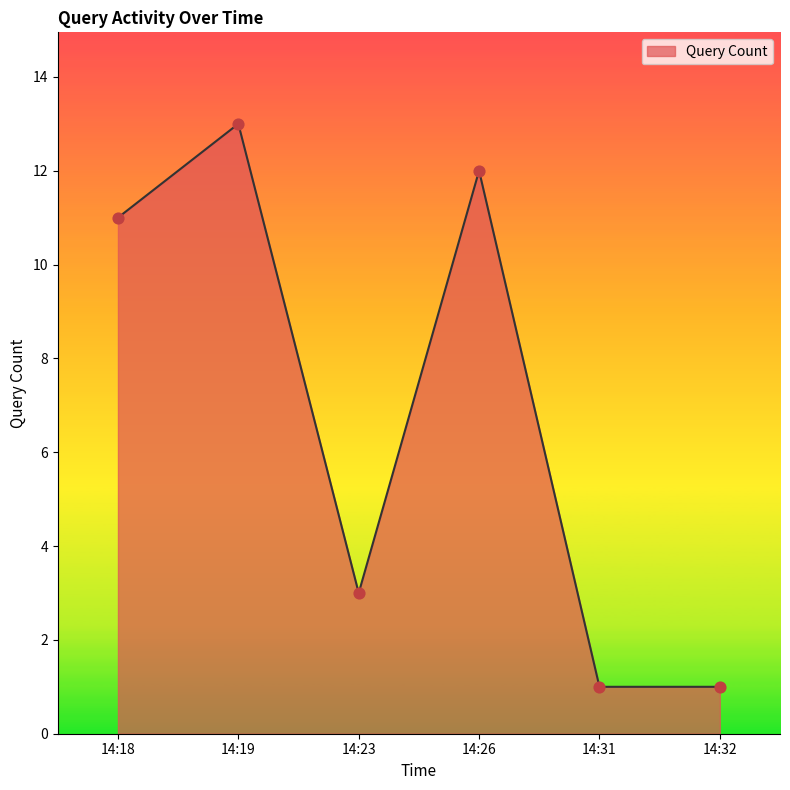

Which has a higher value, 14:26 or 14:23?

14:26